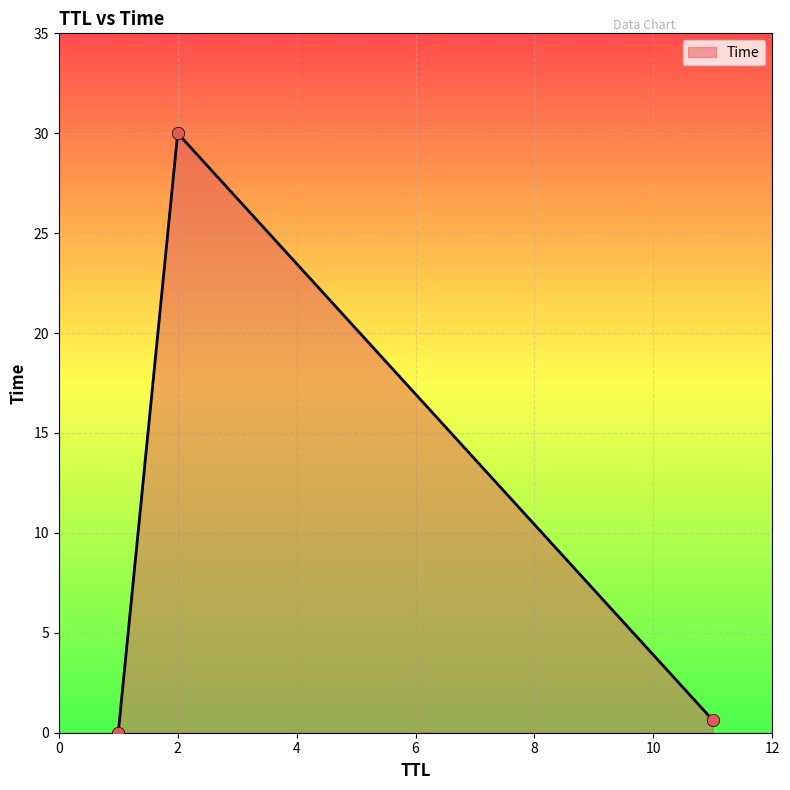

What is the maximum value shown in the chart?

30.0